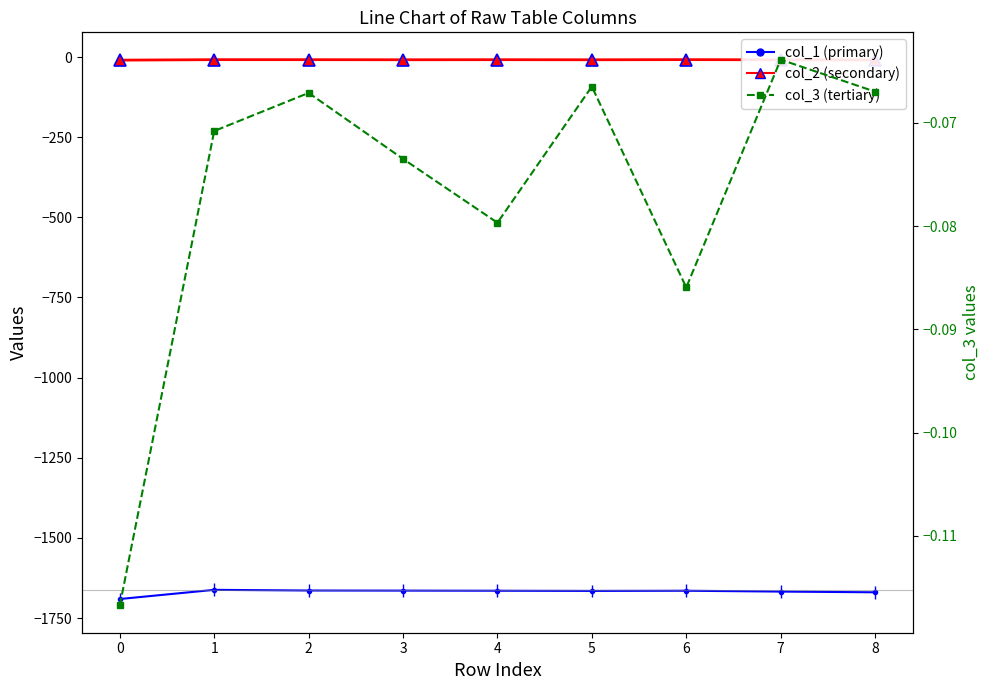

Where is the first local minimum for col_2 (secondary)?

3